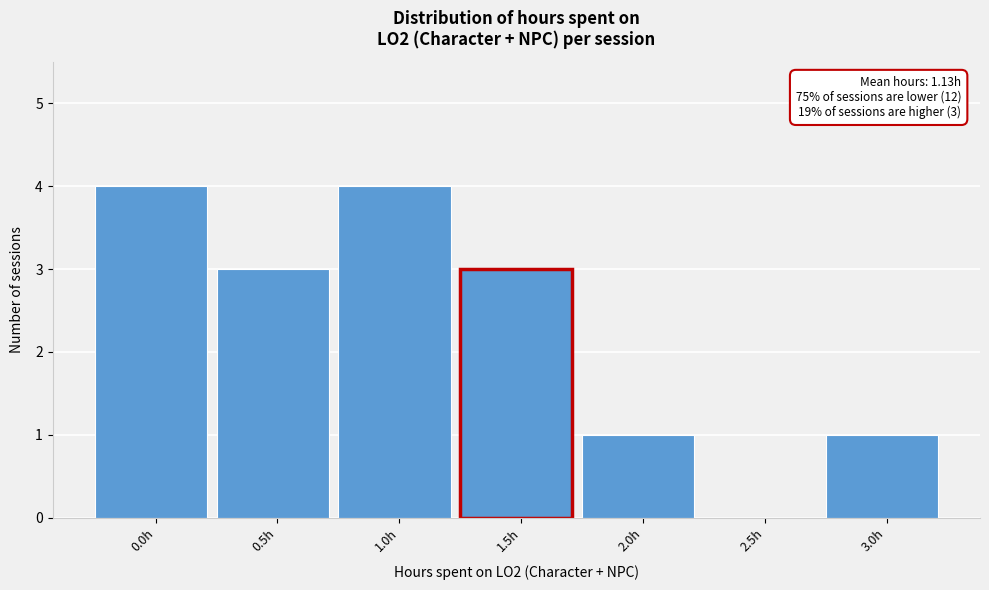

Reading right to left, list all the values displayed in this chart.

3.0h=1	2.5h=0	2.0h=1	1.5h=3	1.0h=4	0.5h=3	0.0h=4